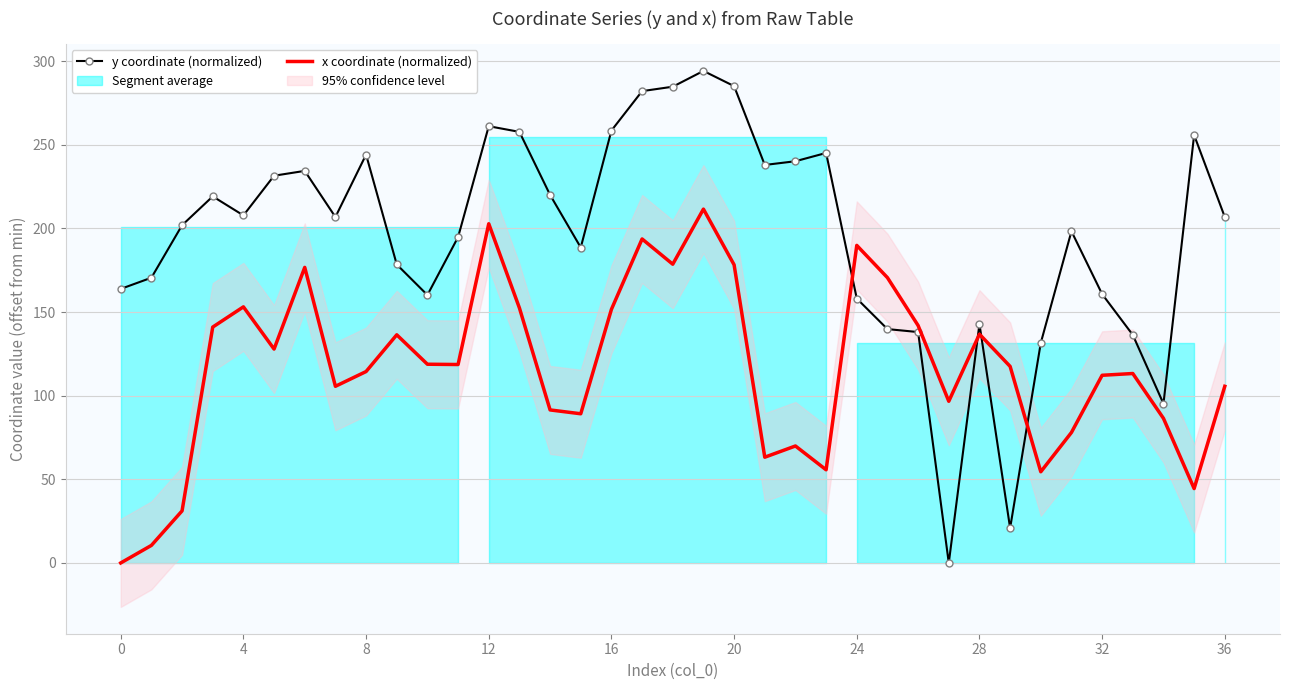

How many lines are shown in the chart?

2